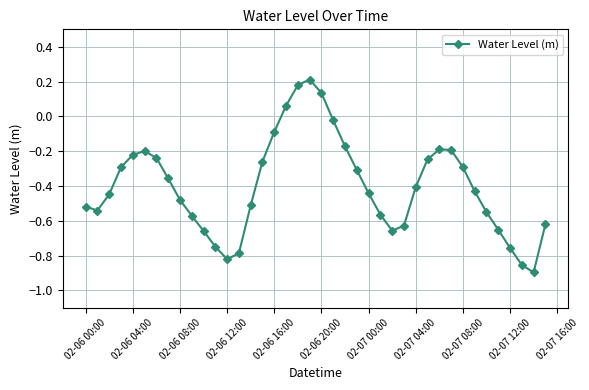

How many lines are shown in the chart?

1